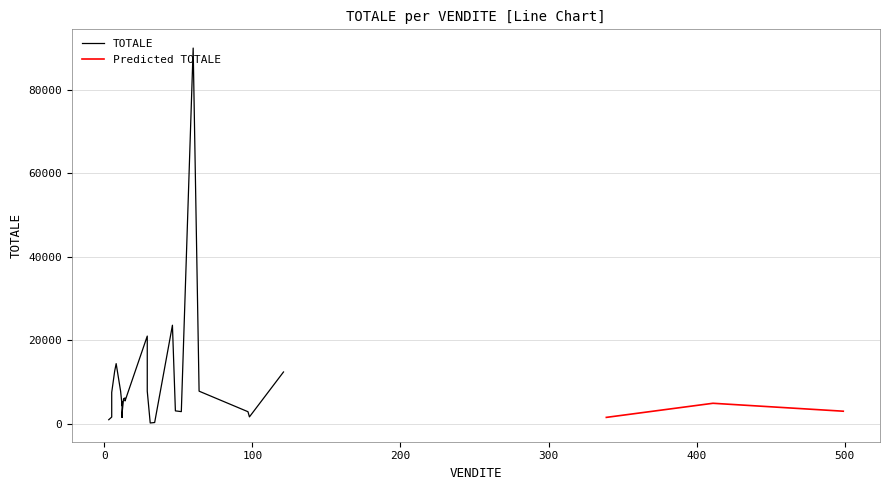

How many values in the Predicted TOTALE series are below 3000?

1